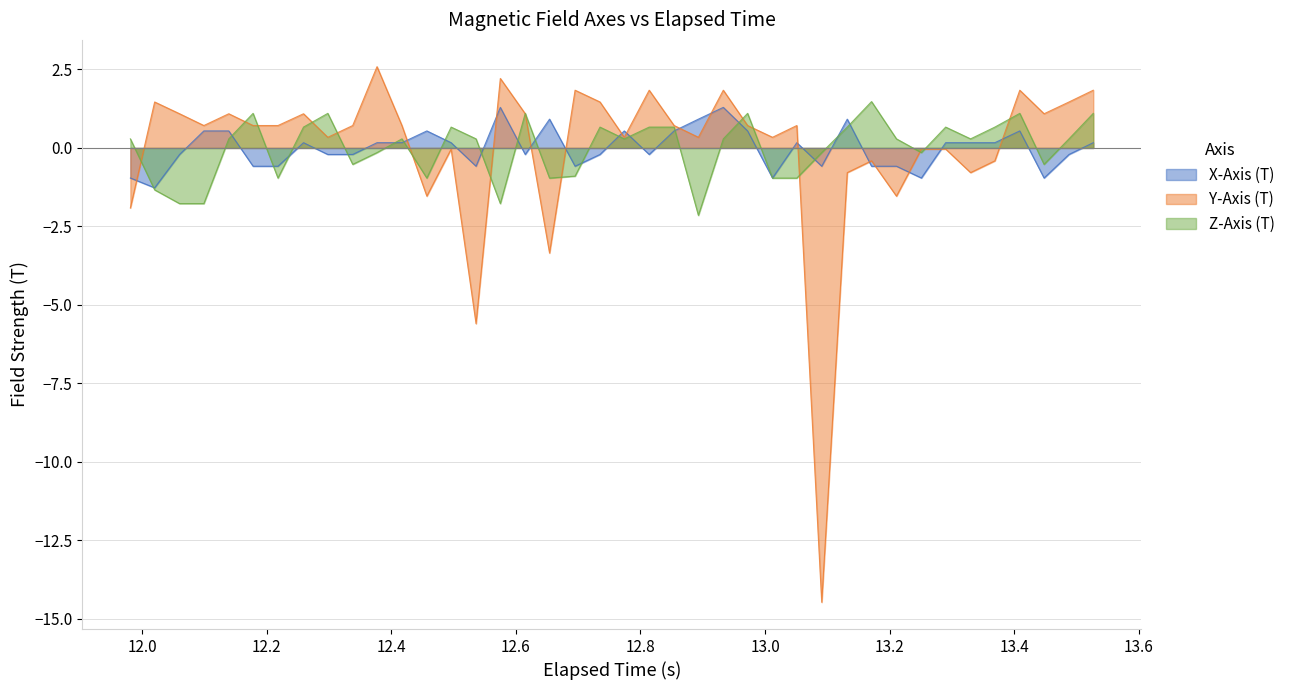

What is the greatest value displayed?

2.6